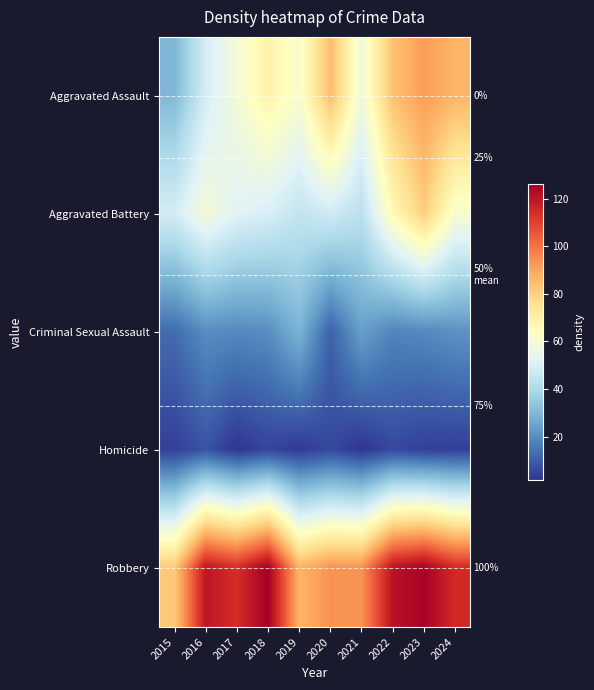

Which category has the lowest value across all series?

2017